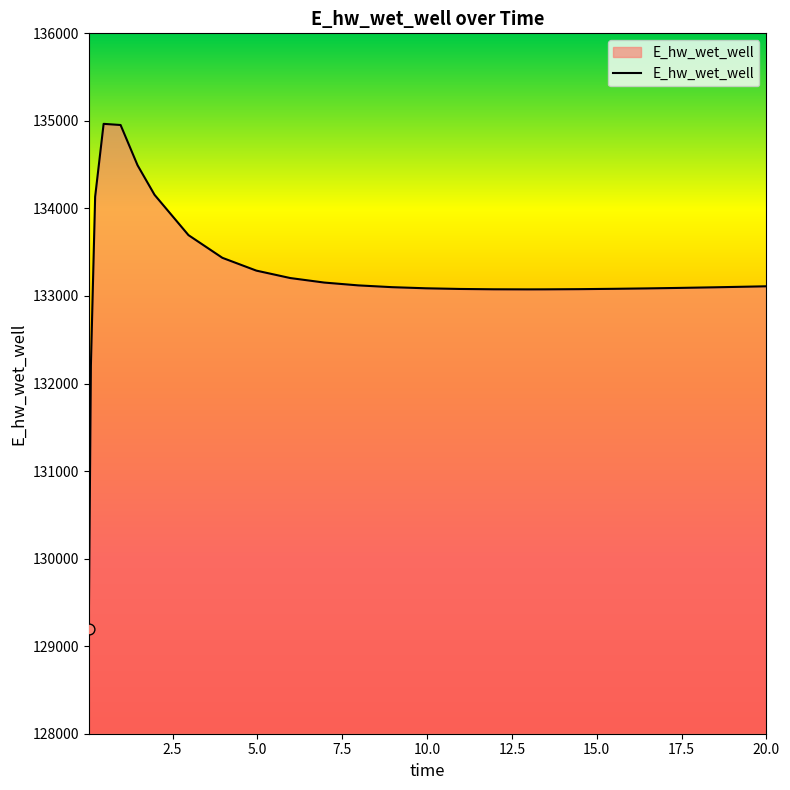

What is the difference between the maximum and minimum values?

5770.0